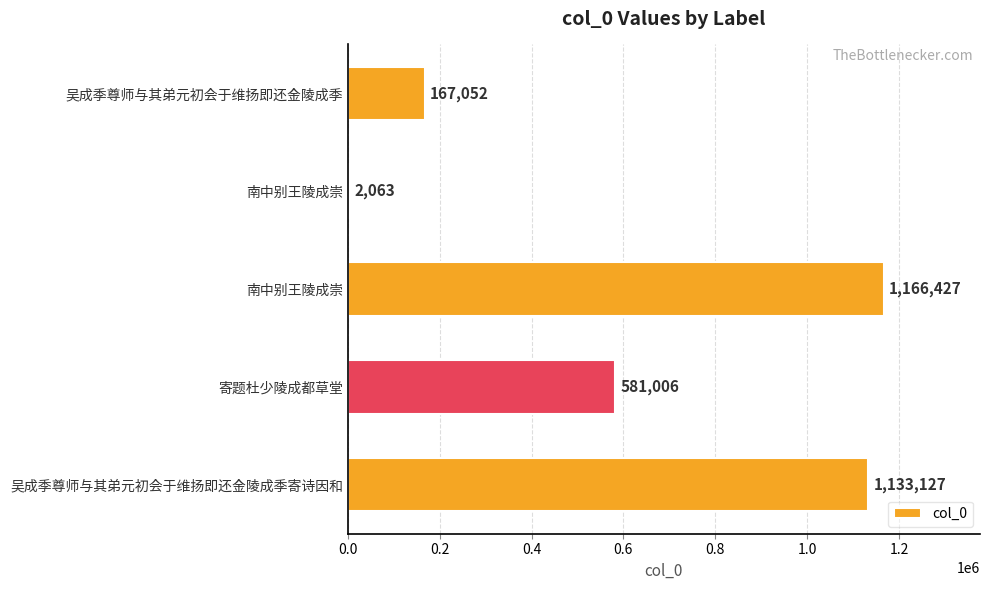

How many series are shown in this chart?

1